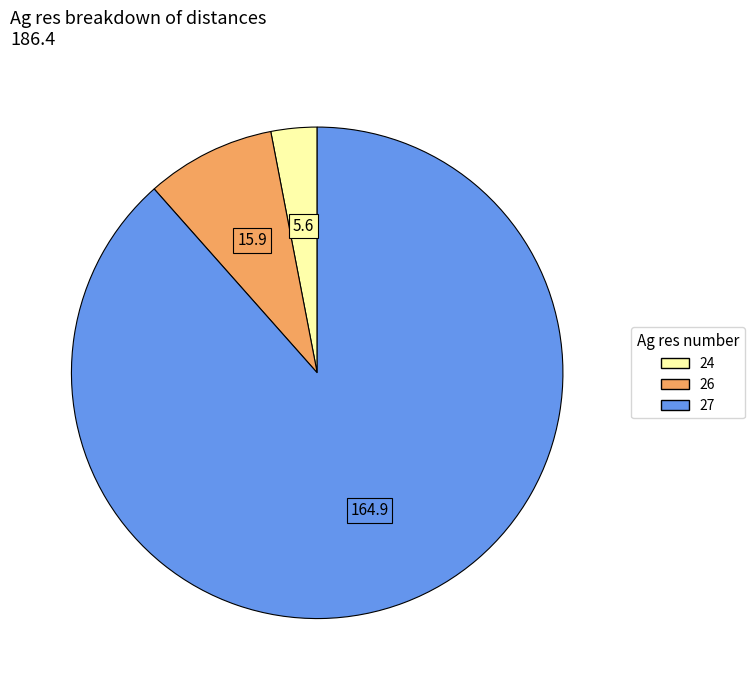

Is there any slice that represents more than half of the pie?

Yes